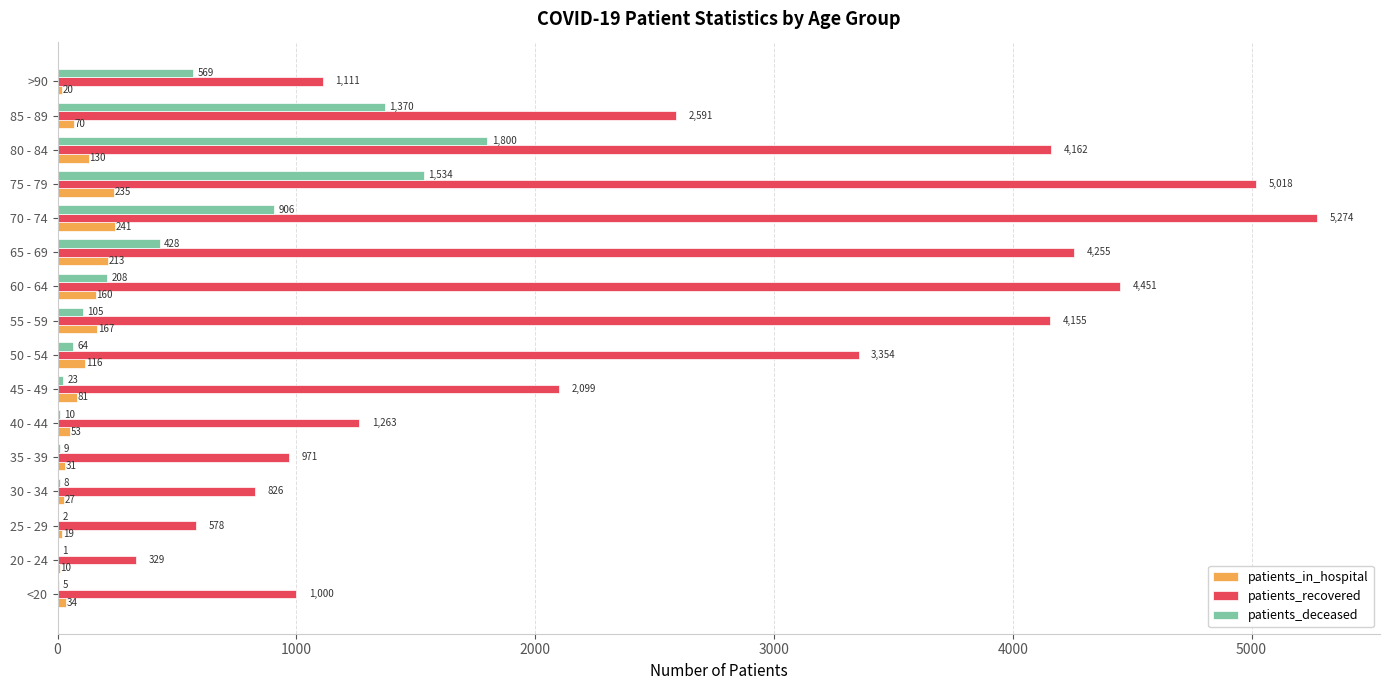

What is the highest value of the patients_deceased series?

1800